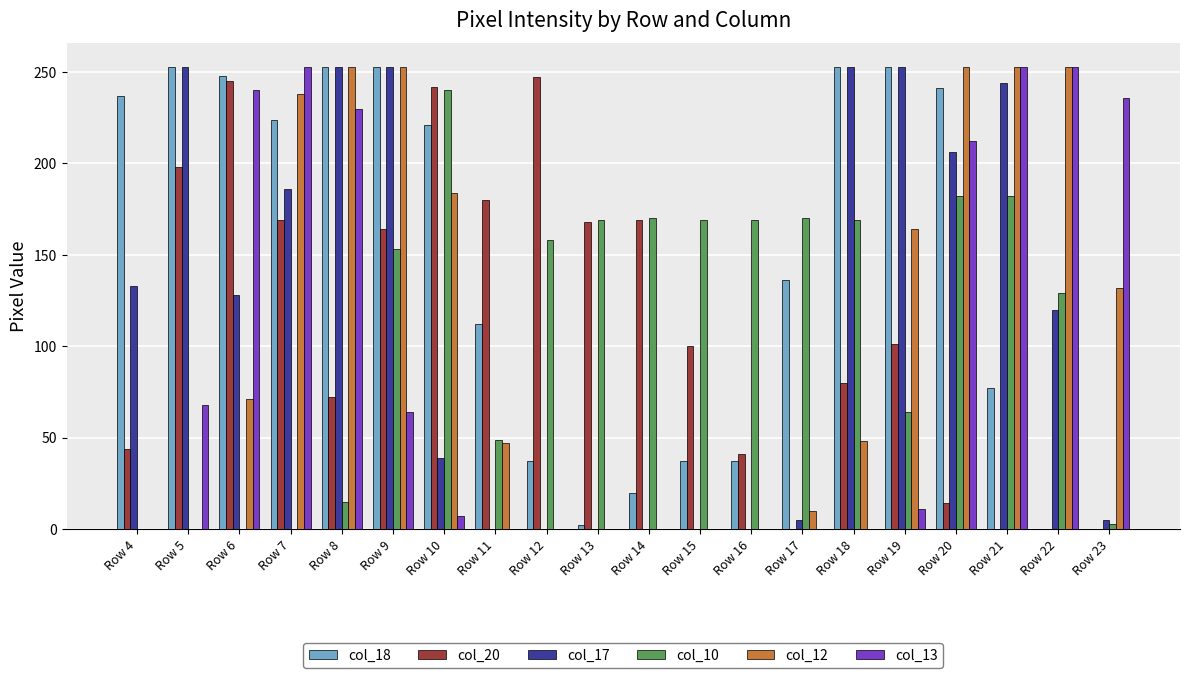

Which series changed the most between Row 10 and Row 16?

col_20